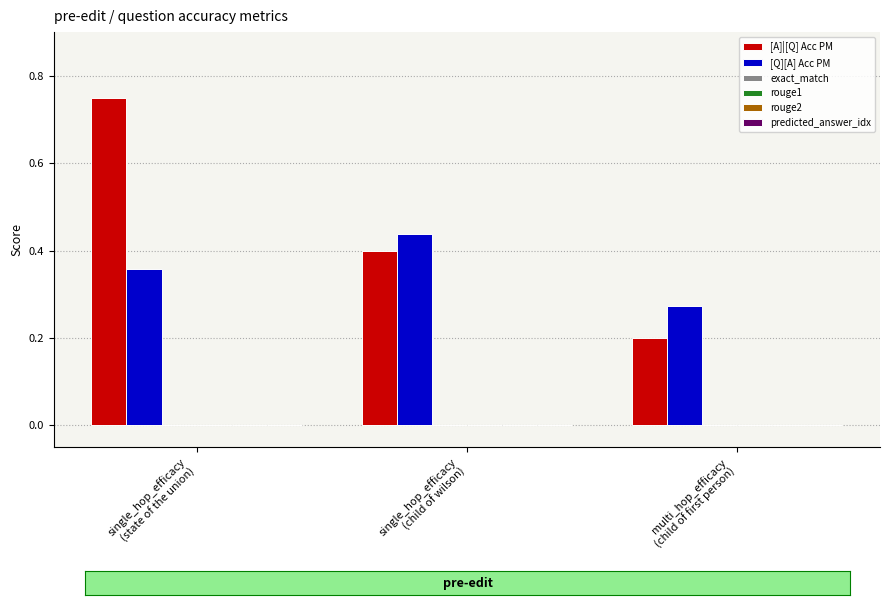

Rank the series by their maximum value, from highest to lowest.

[A]|[Q] Acc PM, [Q][A] Acc PM